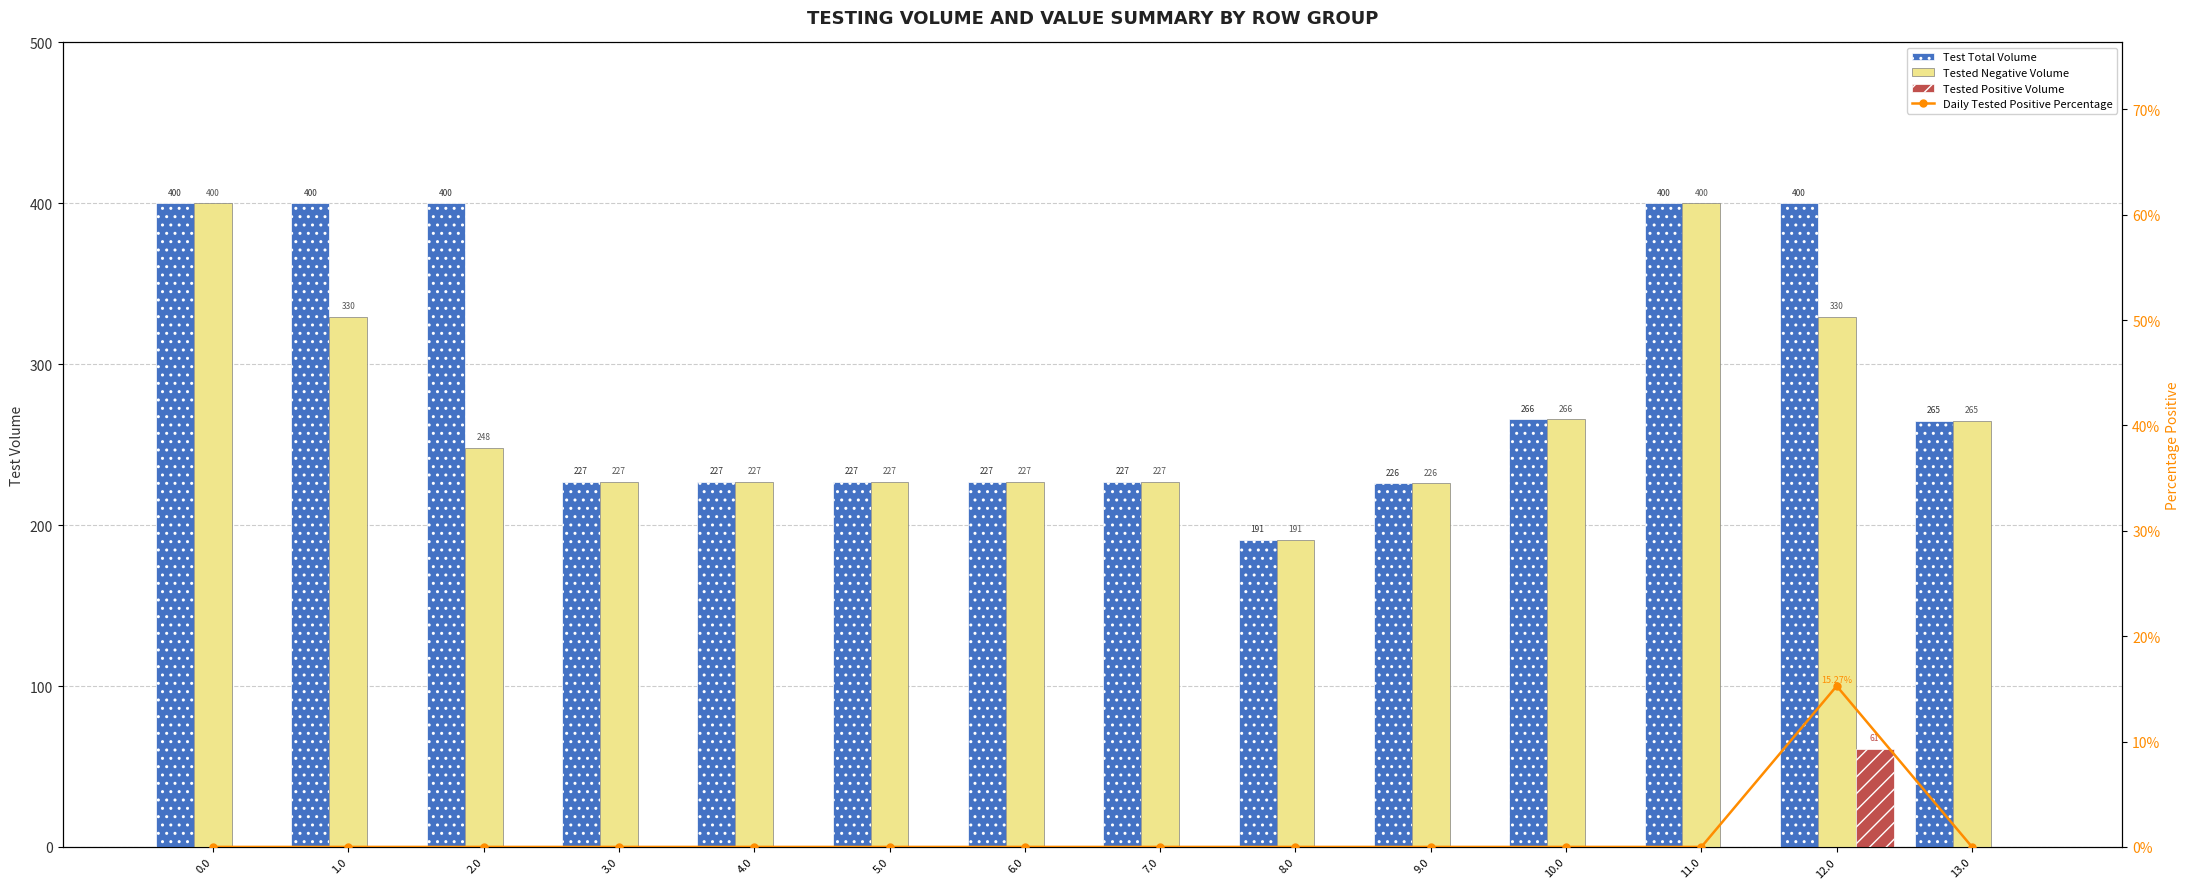

Rank the series at 12.0 from highest to lowest value.

Test Total Volume, Tested Negative Volume, Tested Positive Volume, Daily Tested Positive Percentage